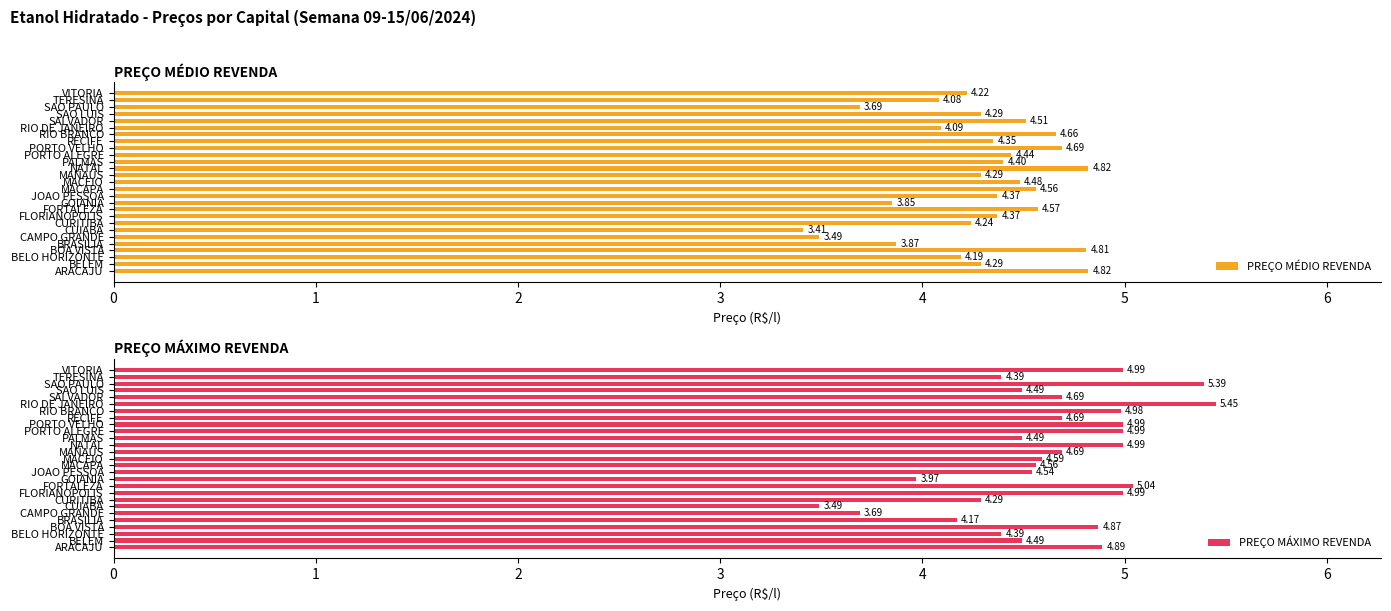

What is the difference between the maximum and minimum values in the PREÇO MÉDIO REVENDA series?

1.4